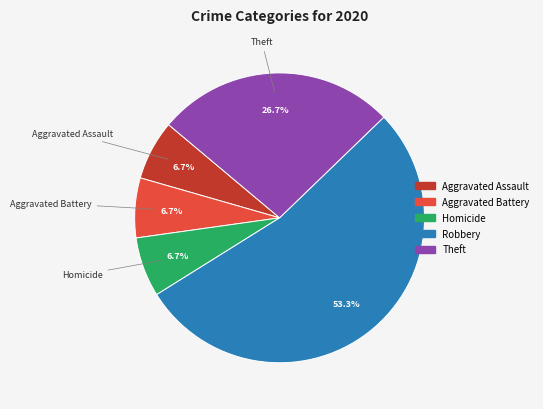

Is there any slice that represents more than half of the pie?

Yes